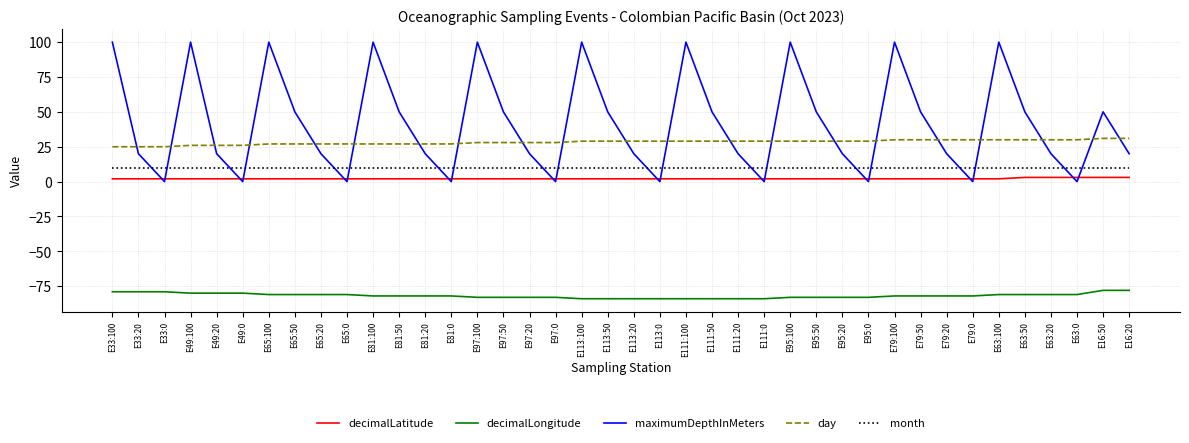

True or false: decimalLatitude and day cross at least once.

False